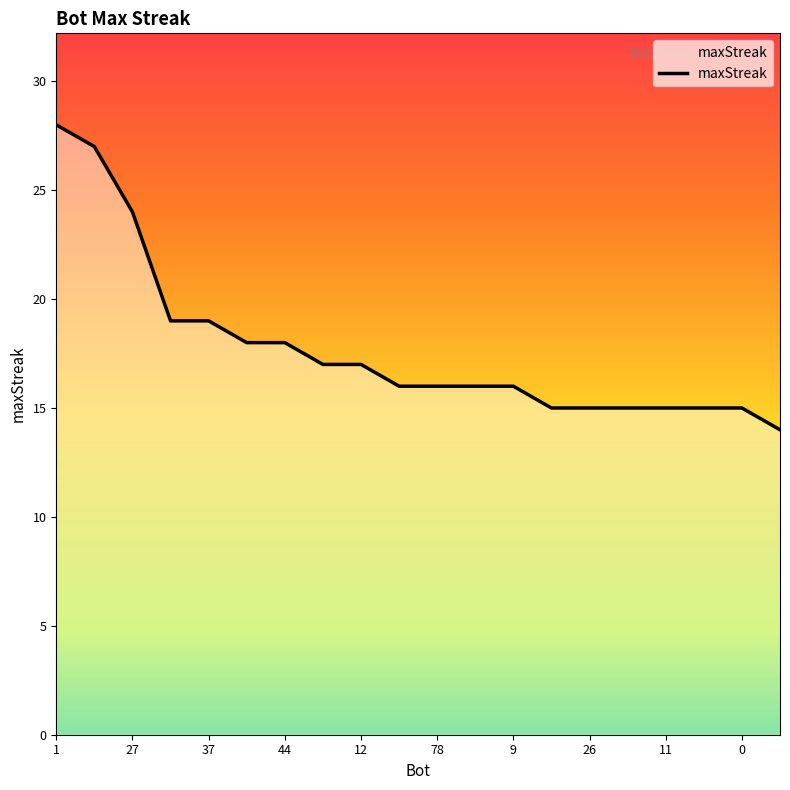

What is the difference between the maximum and minimum values?

14